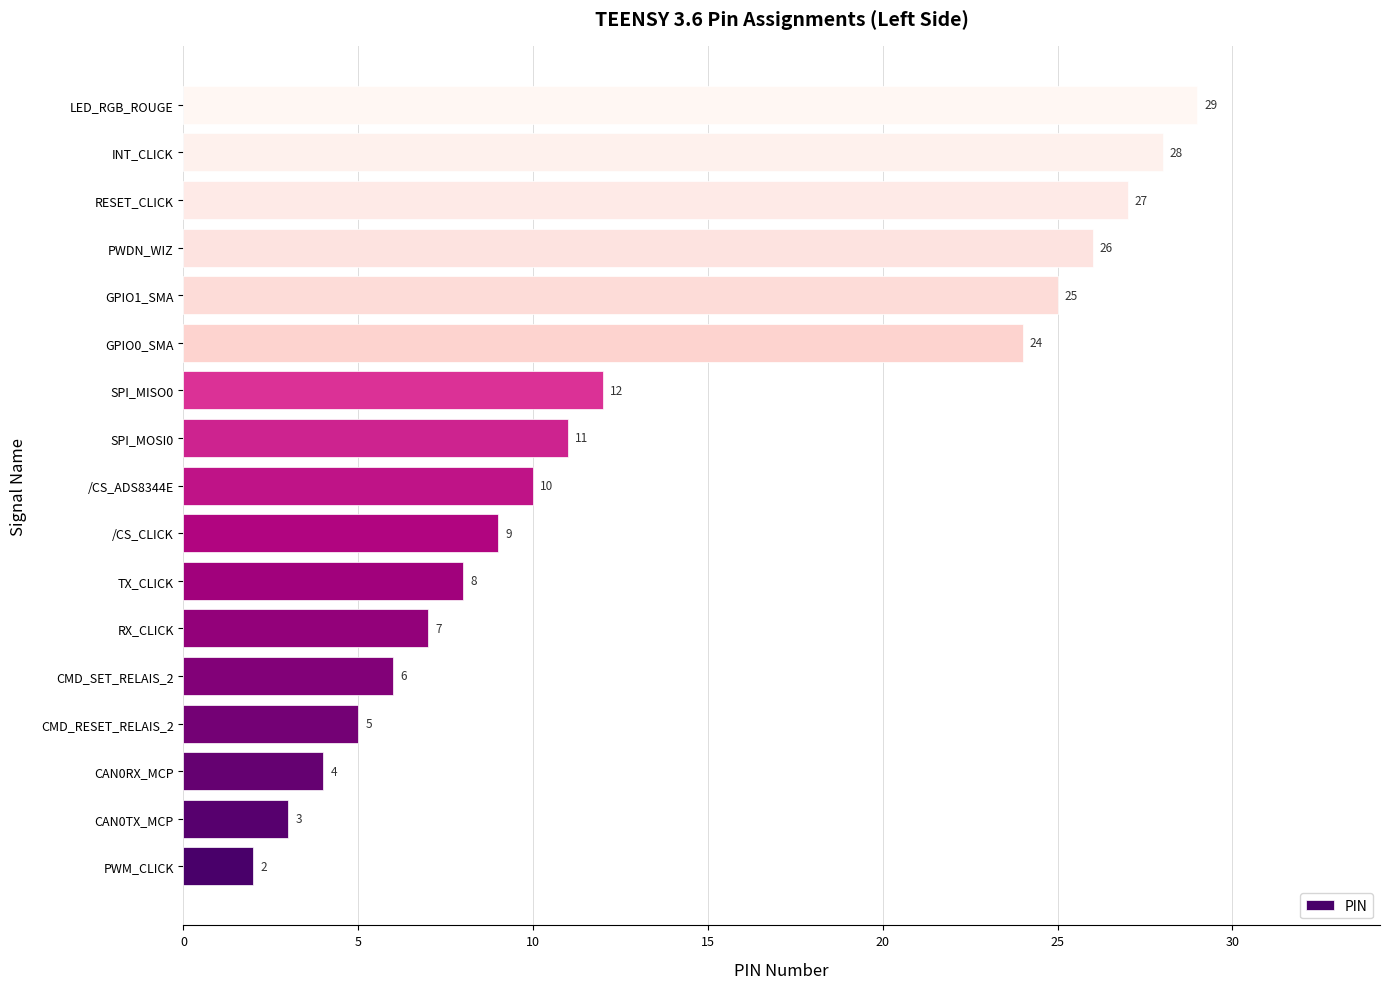

Which has a higher value, SPI_MISO0 or CAN0RX_MCP?

SPI_MISO0